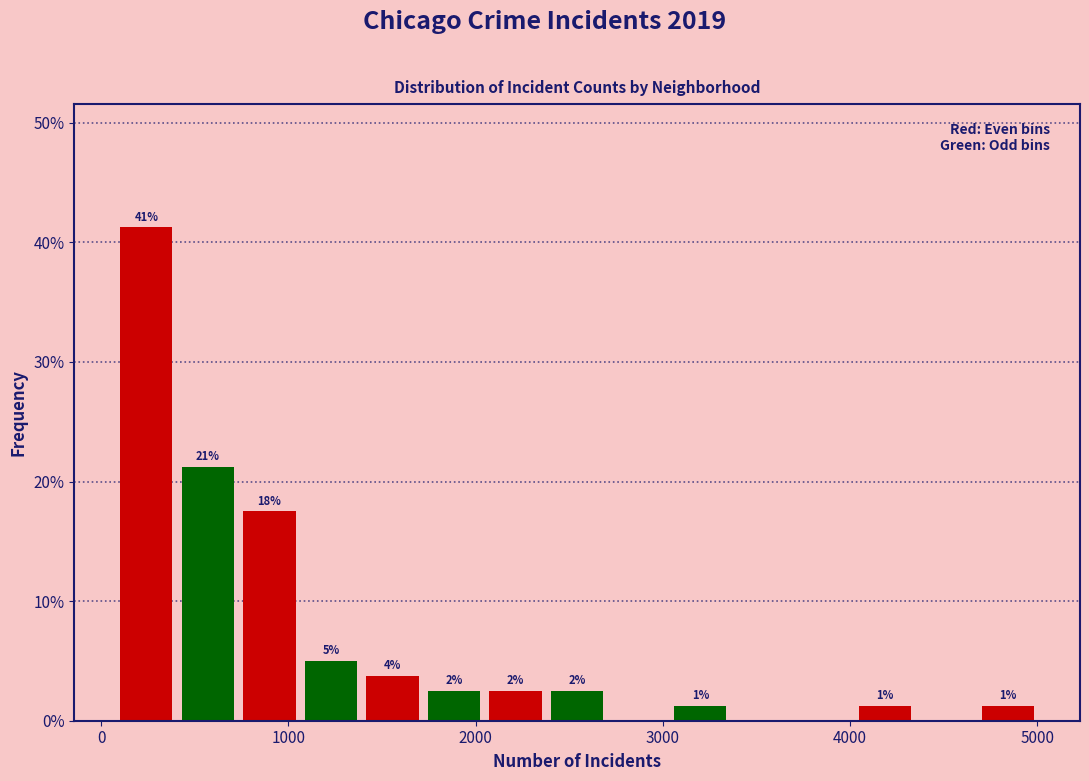

Around what value on the x-axis is the tallest bar? Give the approximate position of its centre, as read against the axis.

200